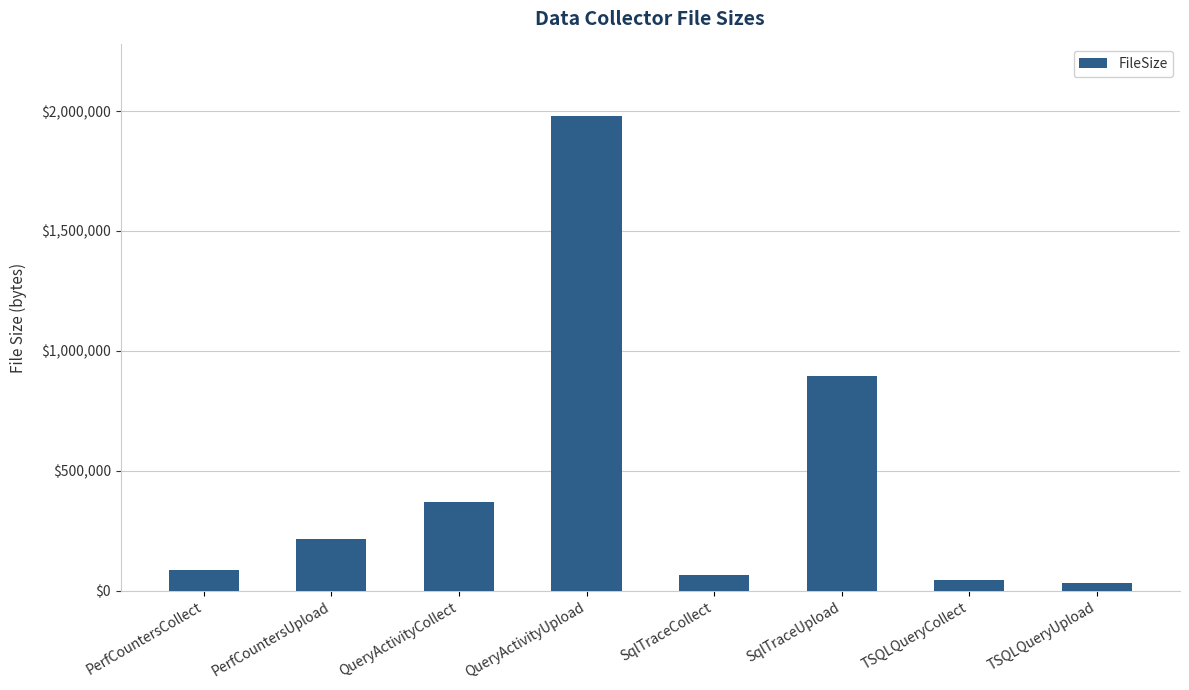

Read the value at QueryActivityCollect.

368458